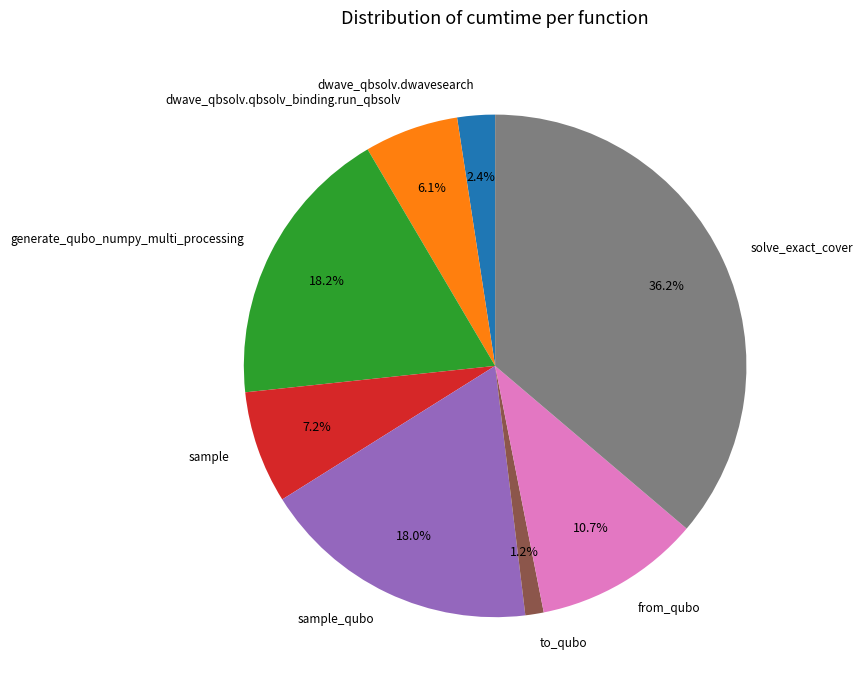

Is it true that to_qubo is 1% of the pie?

True